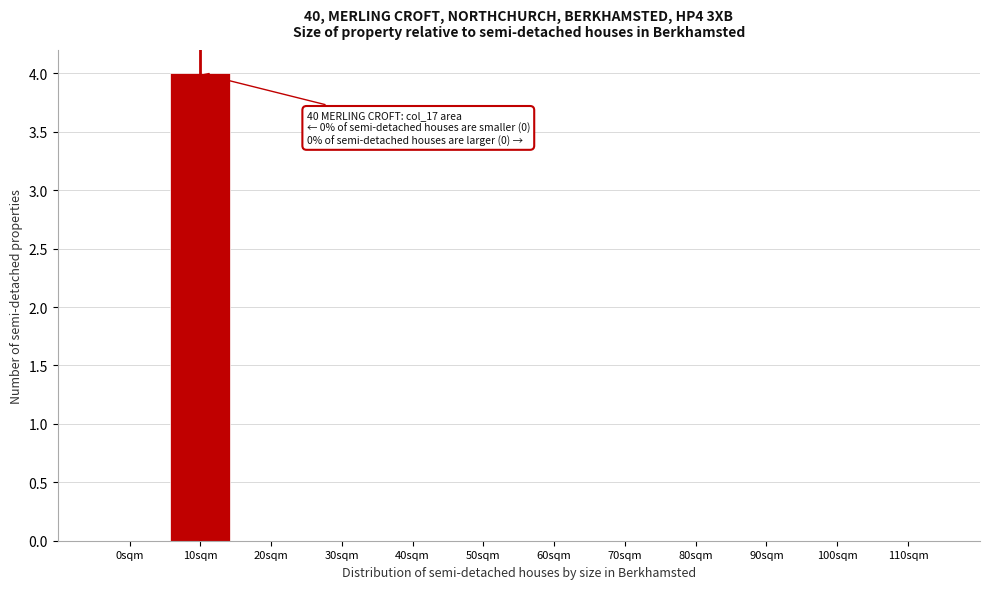

Reading left to right, list all the values displayed in this chart.

0sqm=0	10sqm=4	20sqm=0	30sqm=0	40sqm=0	50sqm=0	60sqm=0	70sqm=0	80sqm=0	90sqm=0	100sqm=0	110sqm=0